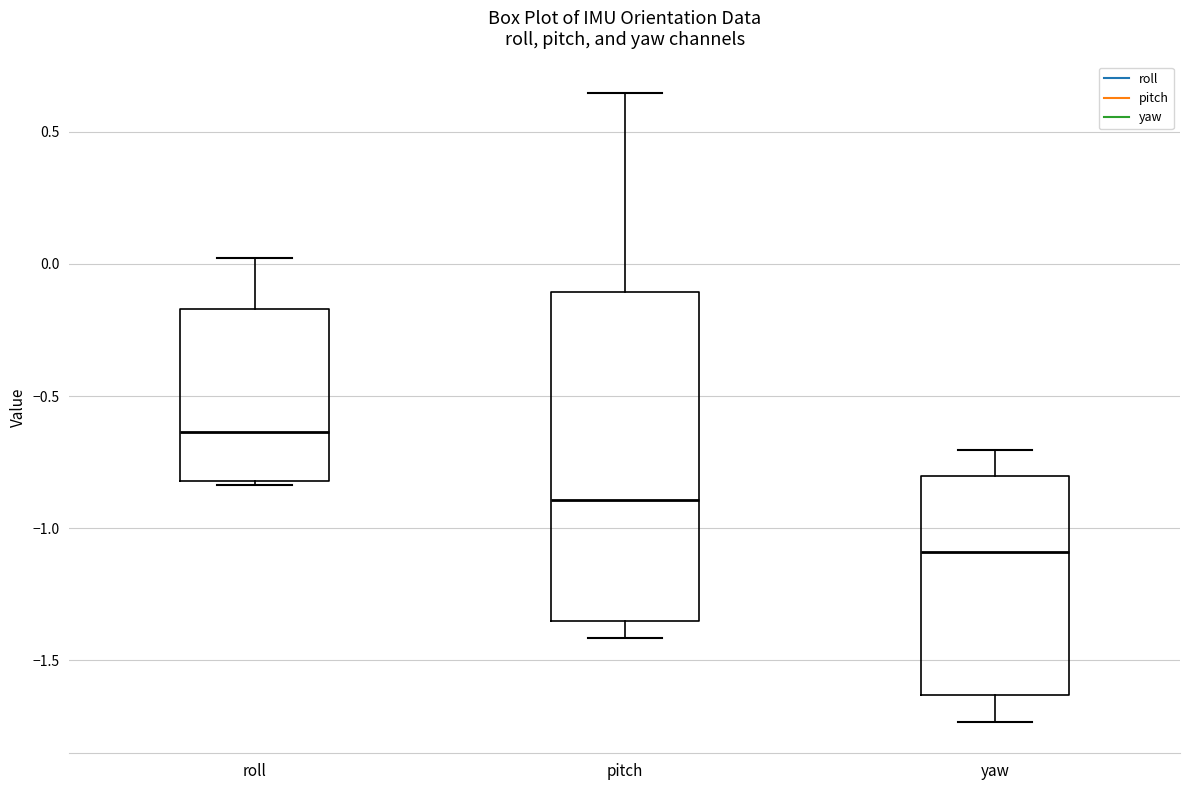

Comparing the boxes themselves (not the whiskers), which one is the tallest?

pitch